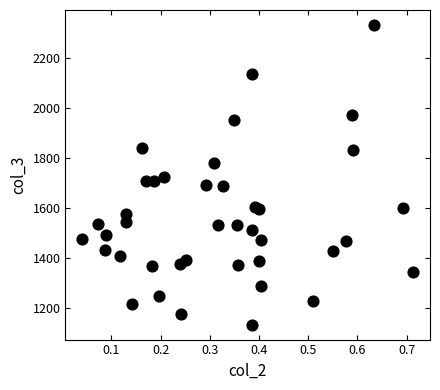

What is the range of Y values (max minus min)?

1200.2